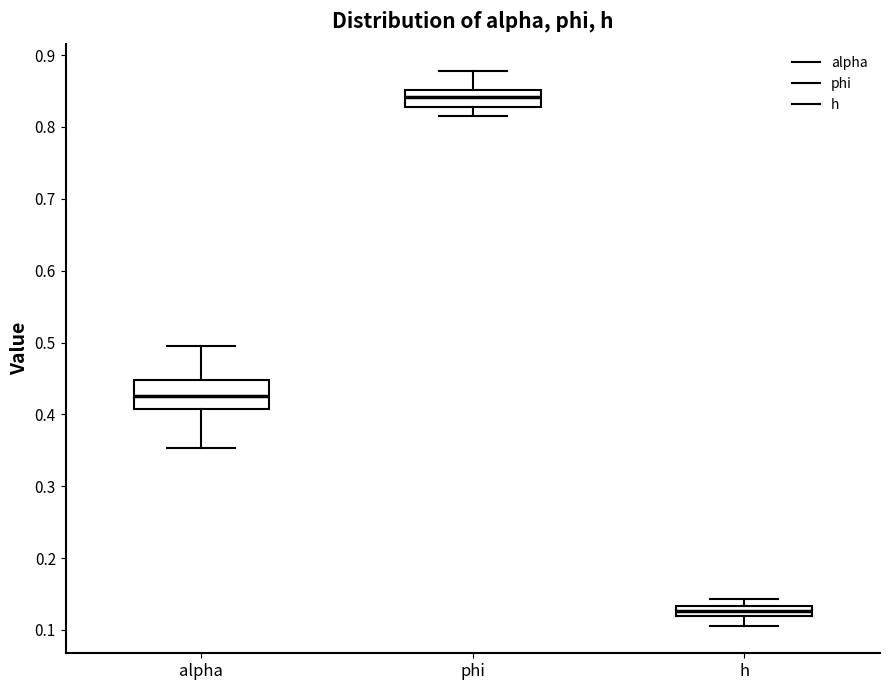

Which box has the highest median line?

phi